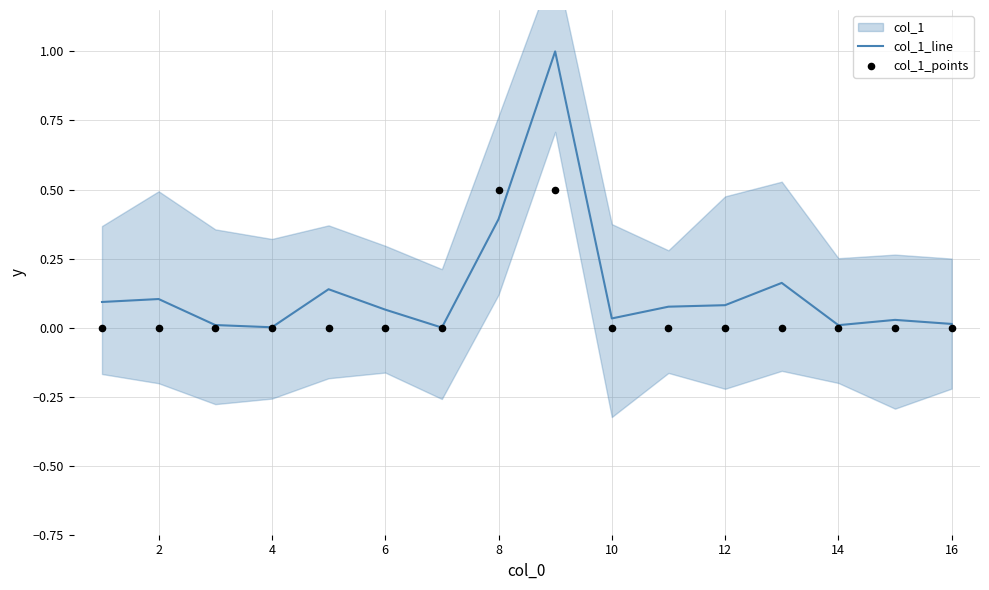

Which series has the largest Y range (max minus min)?

col_1_line